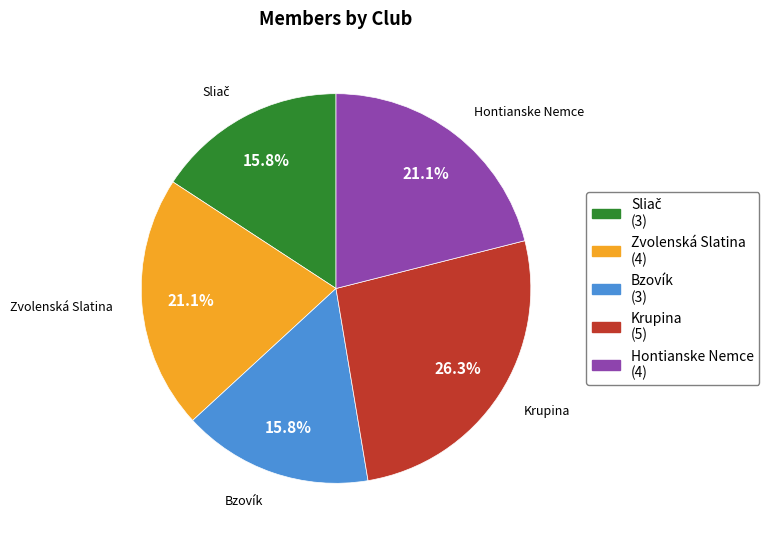

To the nearest percent, what percentage of the pie is Krupina?

26%